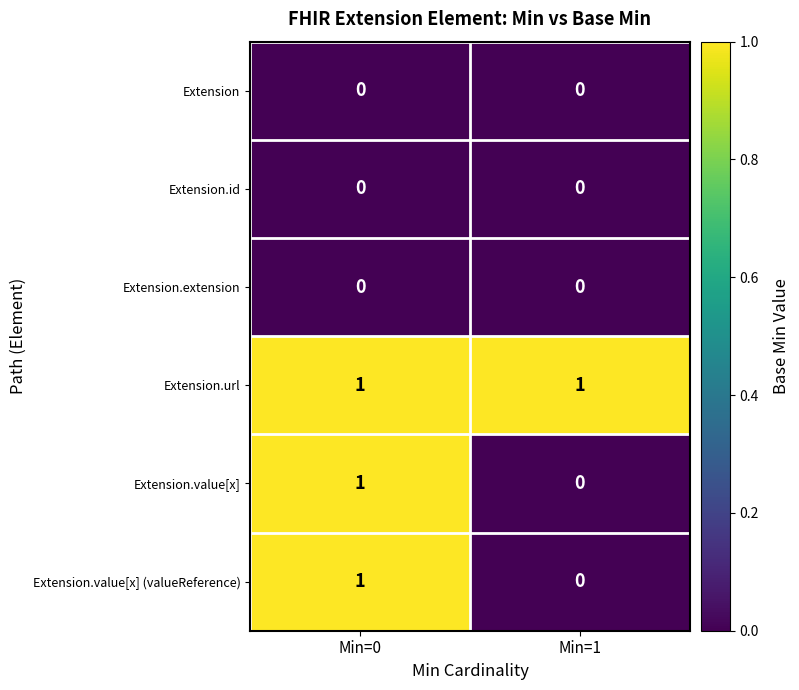

What is the spread (max minus min) of values at Min=1?

1